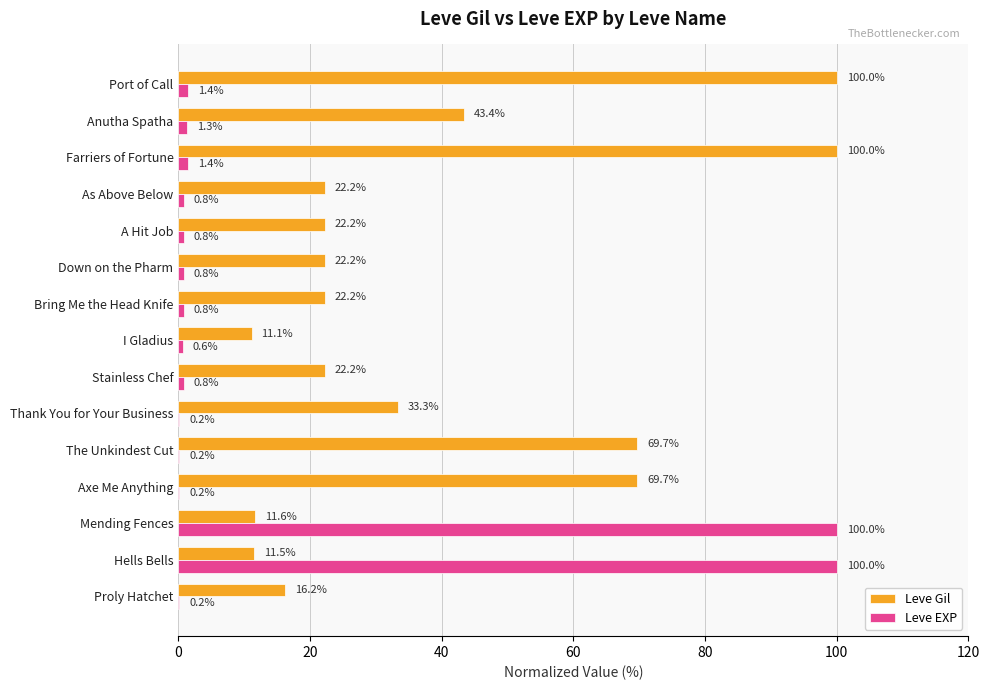

At which category is the sum across all series the highest?

Mending Fences